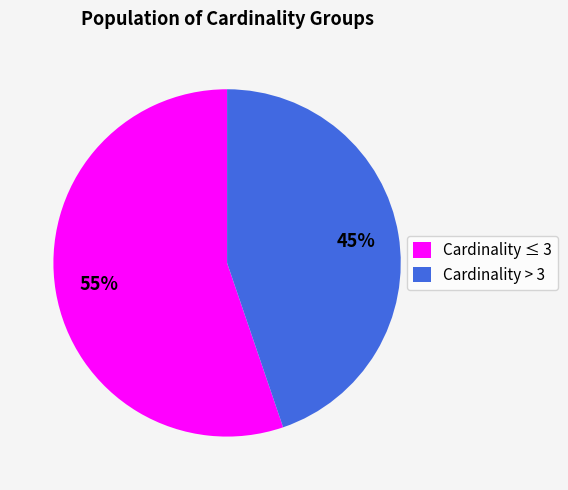

Count the number of slices in the pie.

2